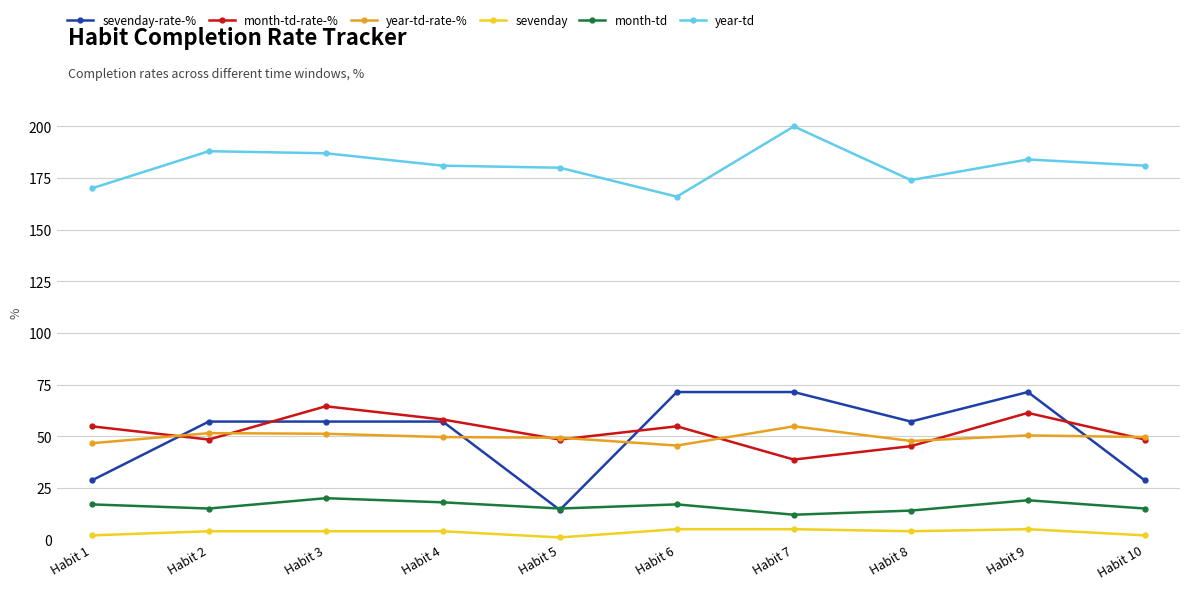

What is the maximum value for year-td?

200.0